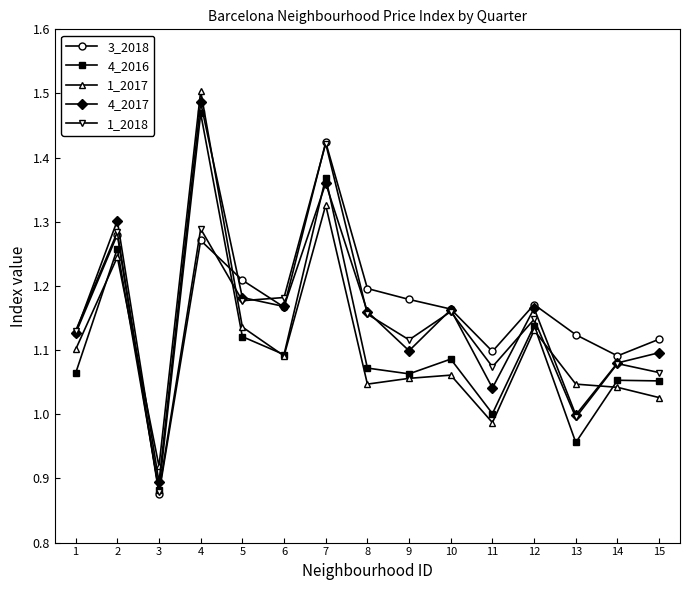

The 4_2016 series shows 0.6 at 14. True or false?

False